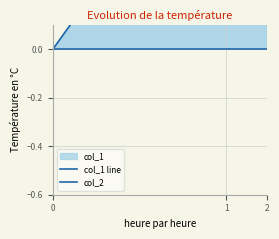

Which series changed the most between 1 and 2?

col_1 line